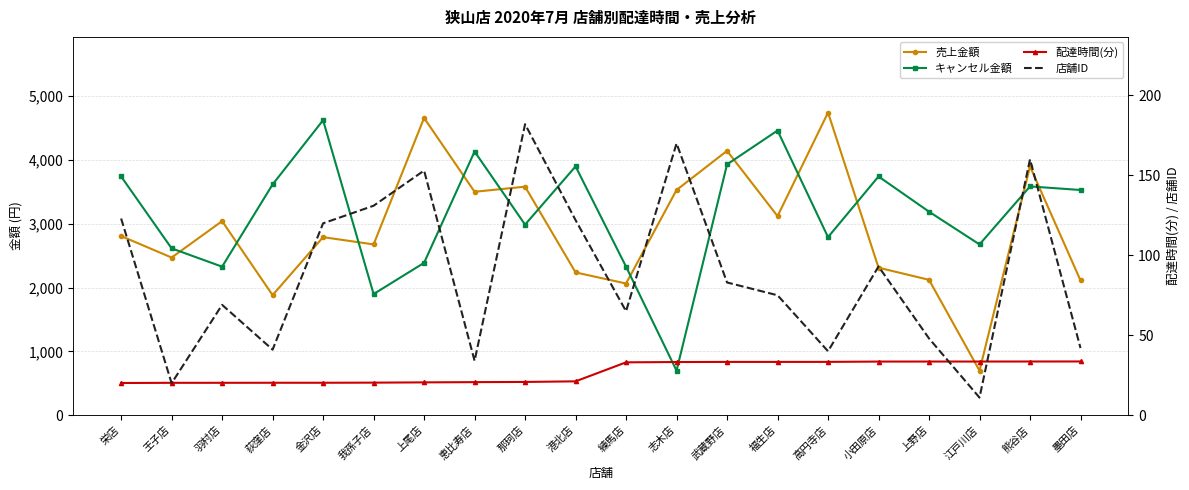

Does the chart have visible grid lines?

Yes